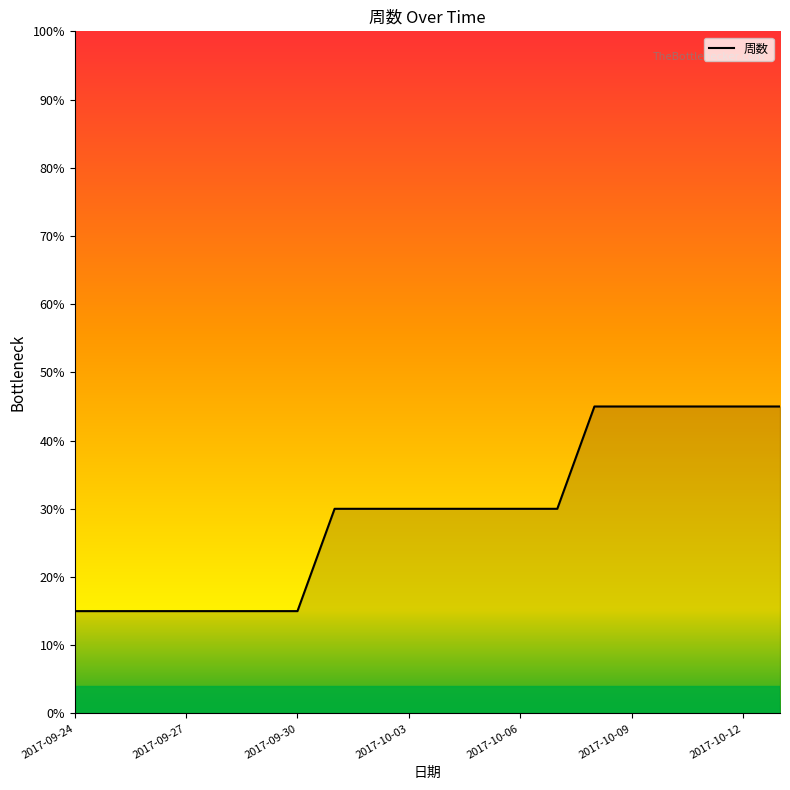

What is the difference between the maximum and minimum values?

30